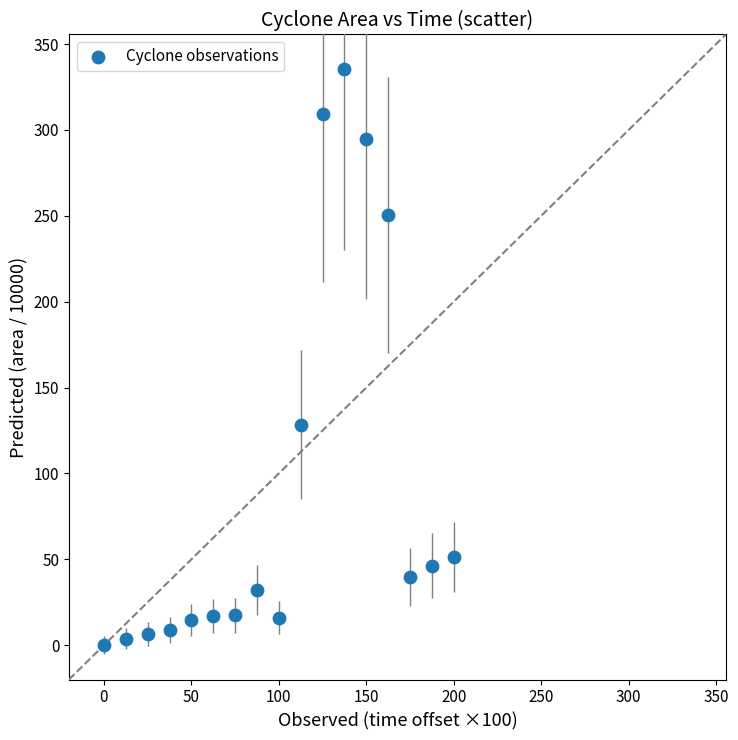

What Y value in the scatter plot is closest to 167?

128.4